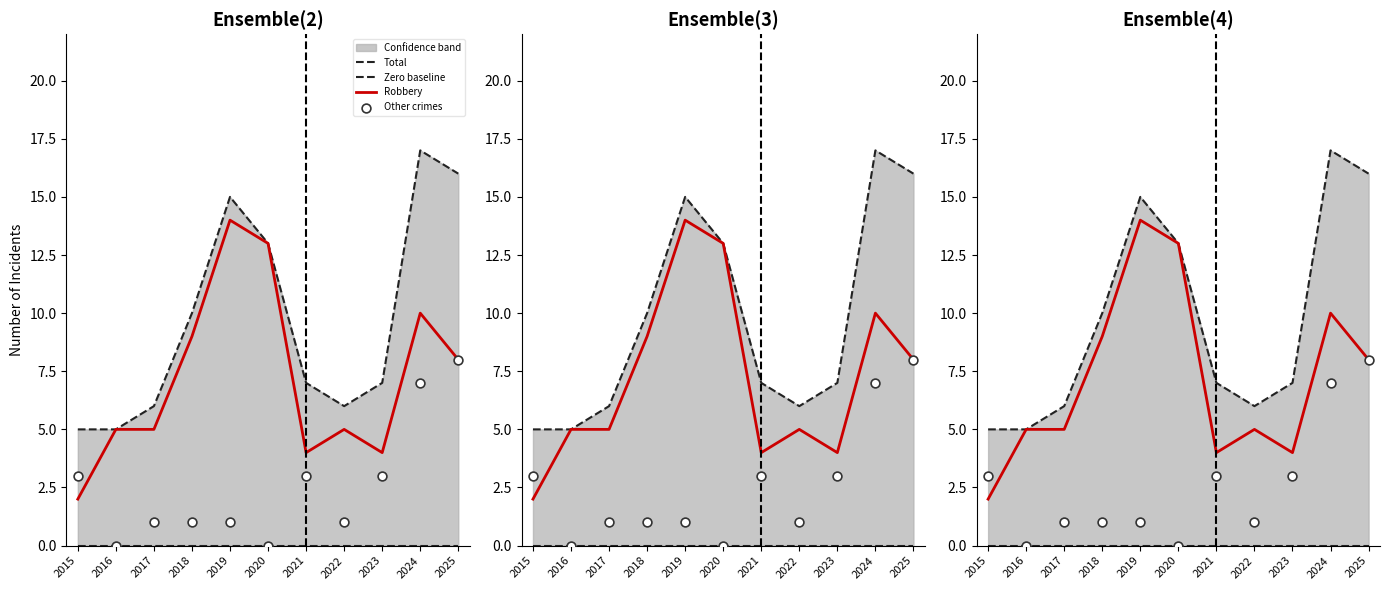

At how many categories does at least one series exceed 4?

11